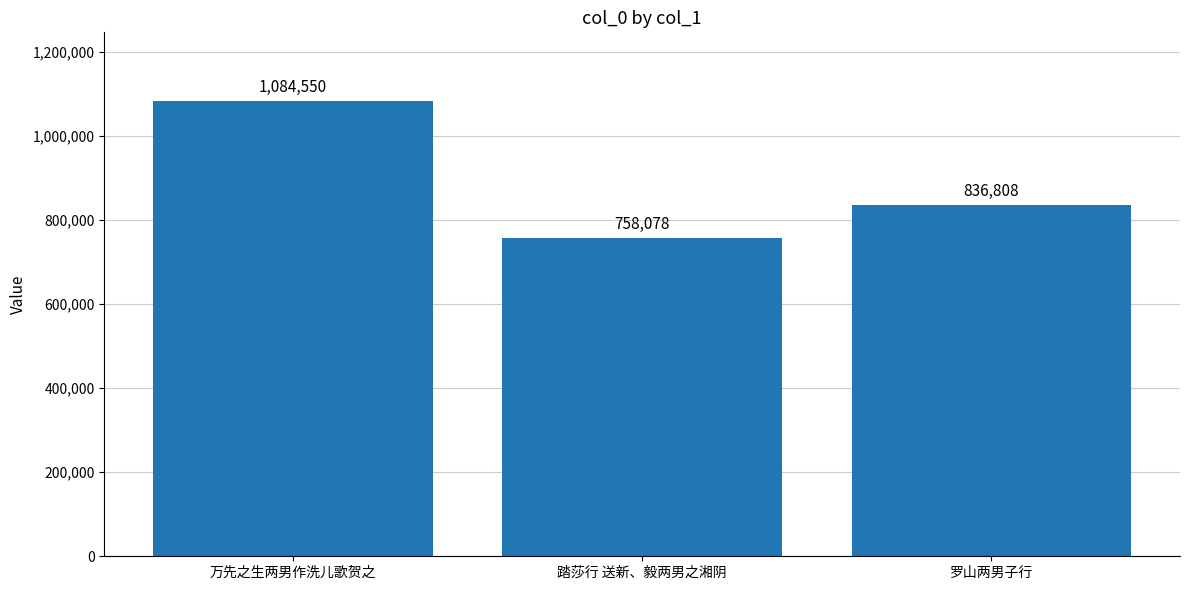

True or false: the data shows 411972 at 踏莎行 送新、毅两男之湘阴.

False